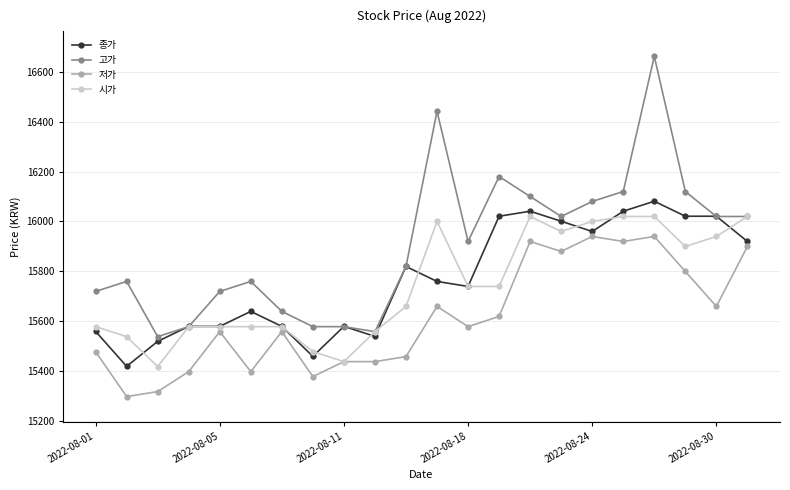

What is the maximum value for 저가?

15940